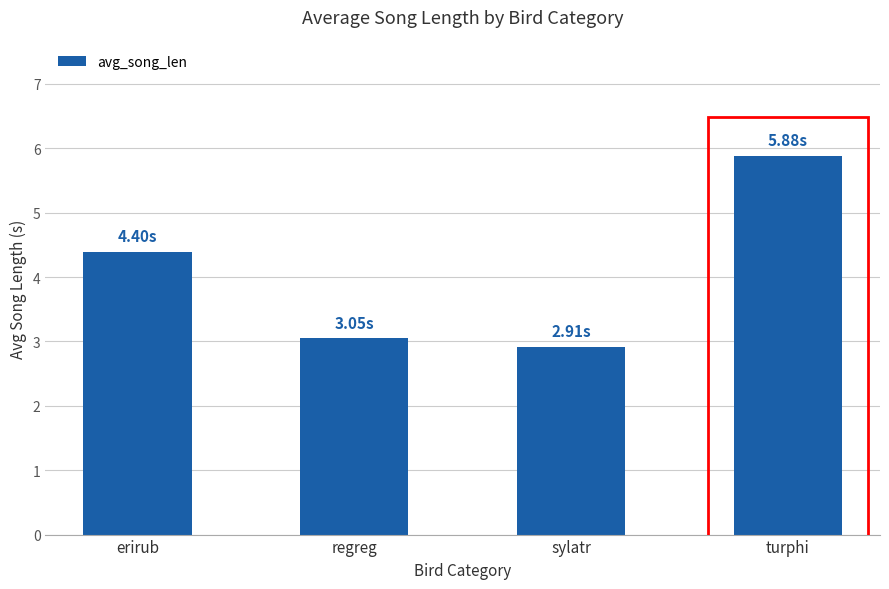

Rank the categories by value from highest to lowest.

turphi, erirub, regreg, sylatr